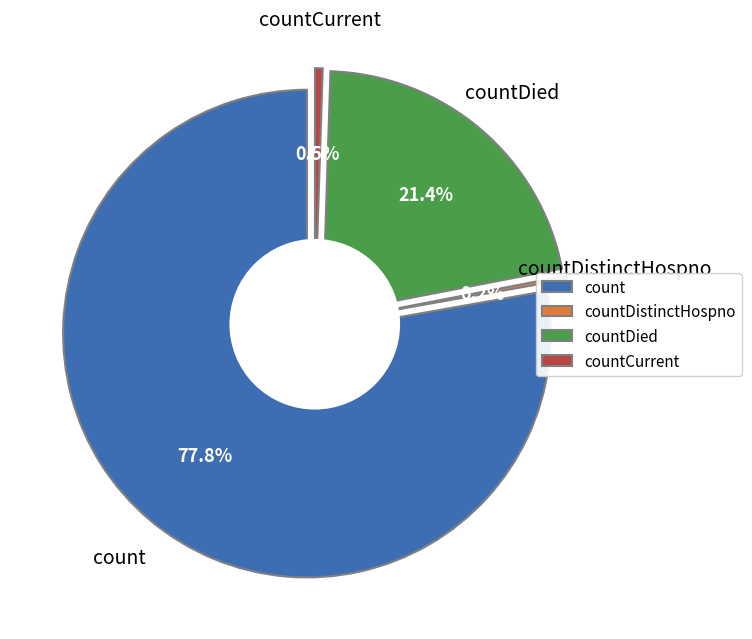

Is it true that countDistinctHospno is 15% of the pie?

False